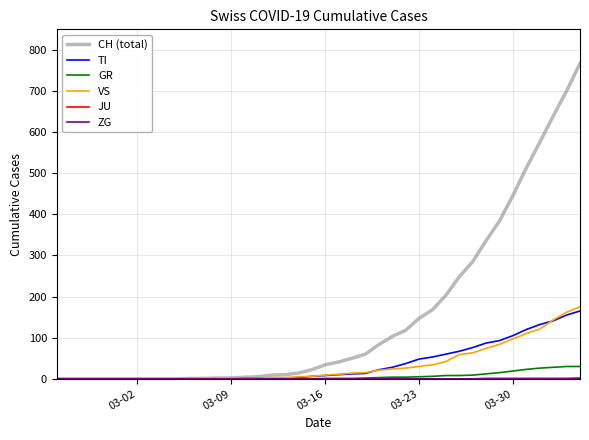

What is the highest value of the GR series?

30